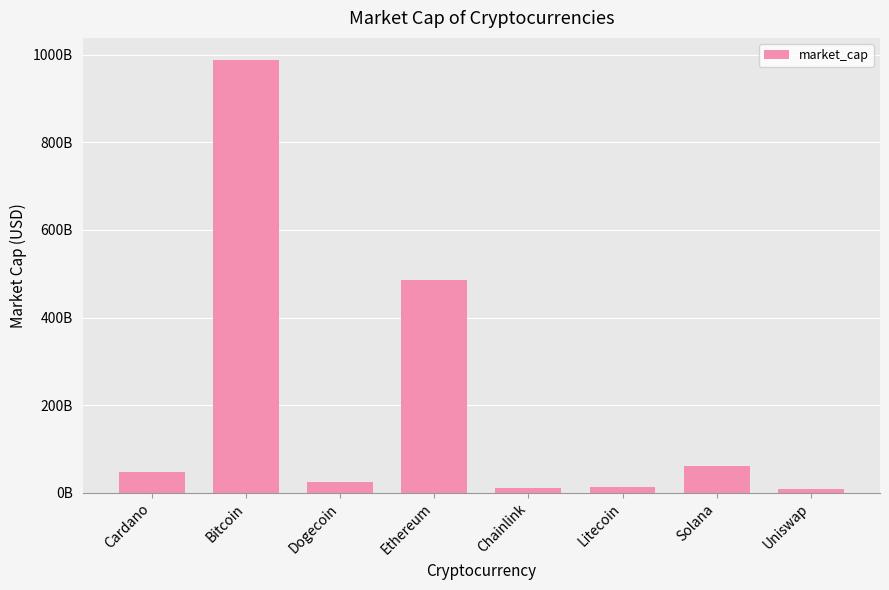

What is the label of the 8th bar from the left?

Uniswap